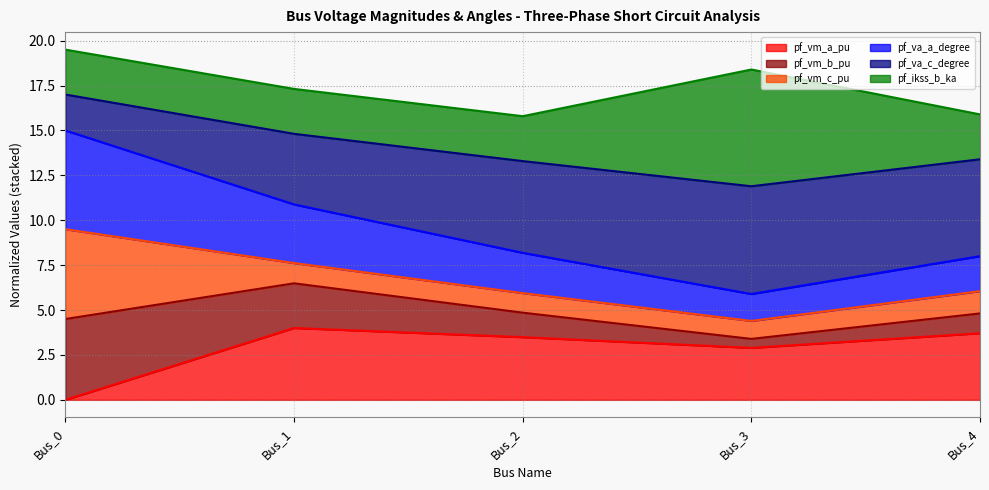

Between Bus_0 and Bus_2, which is larger?

Bus_2